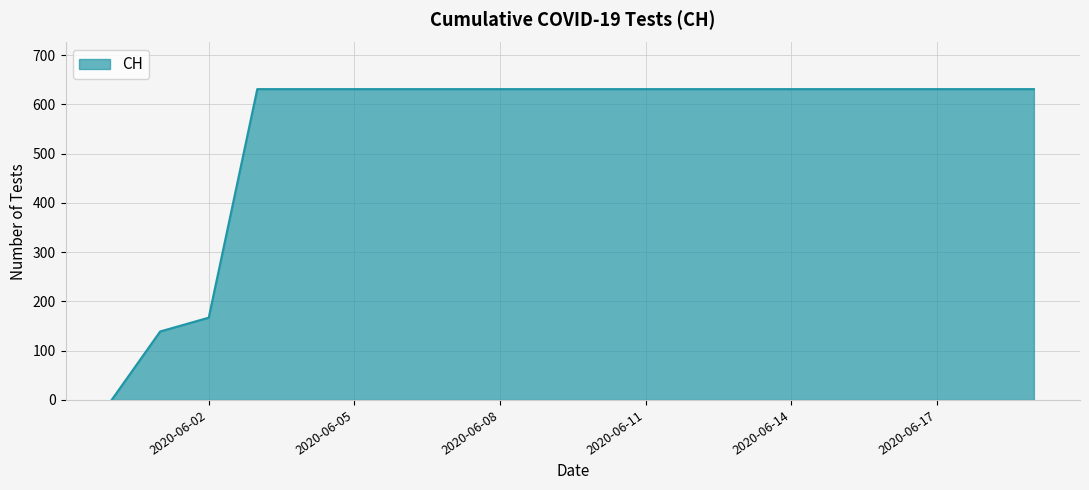

Does the chart display data point markers on the line(s)?

No